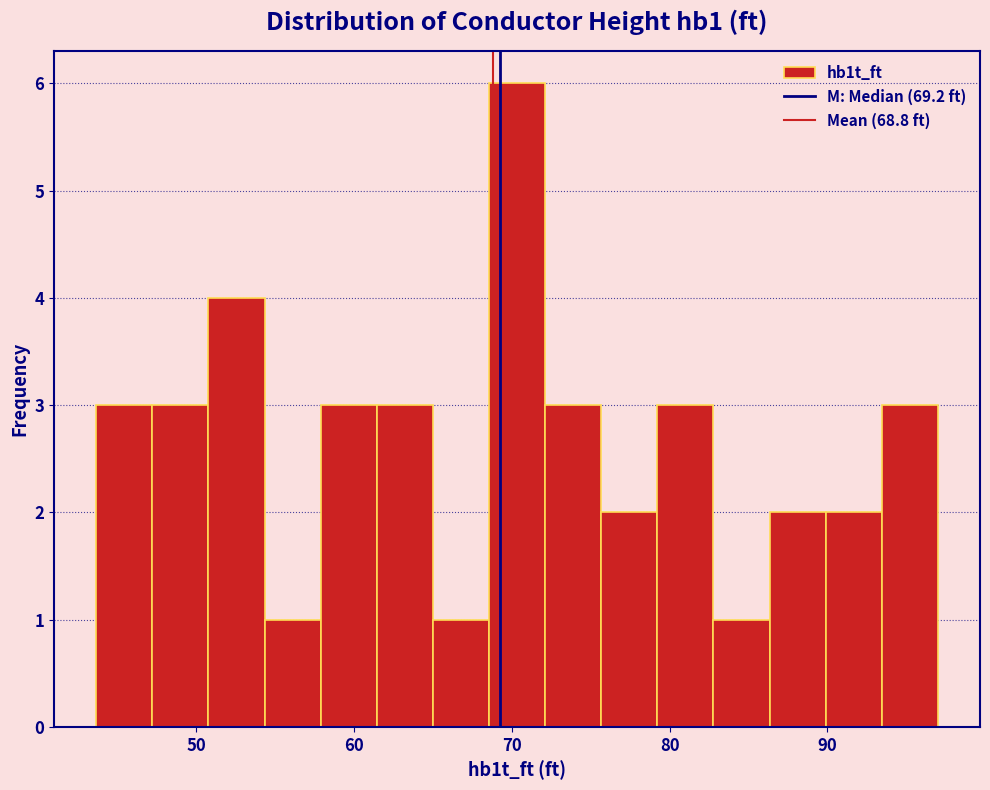

Read against the x-axis, roughly where is the centre of the tallest bar?

70